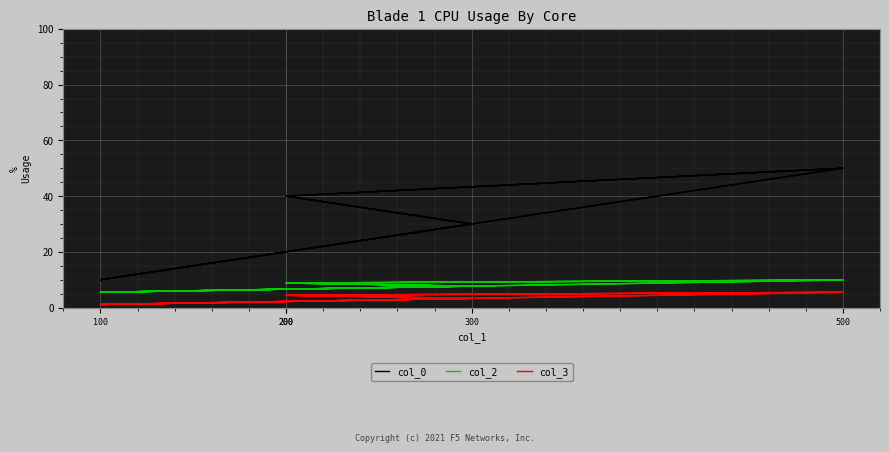

List the series in order of their peak value, highest first.

col_0, col_2, col_3